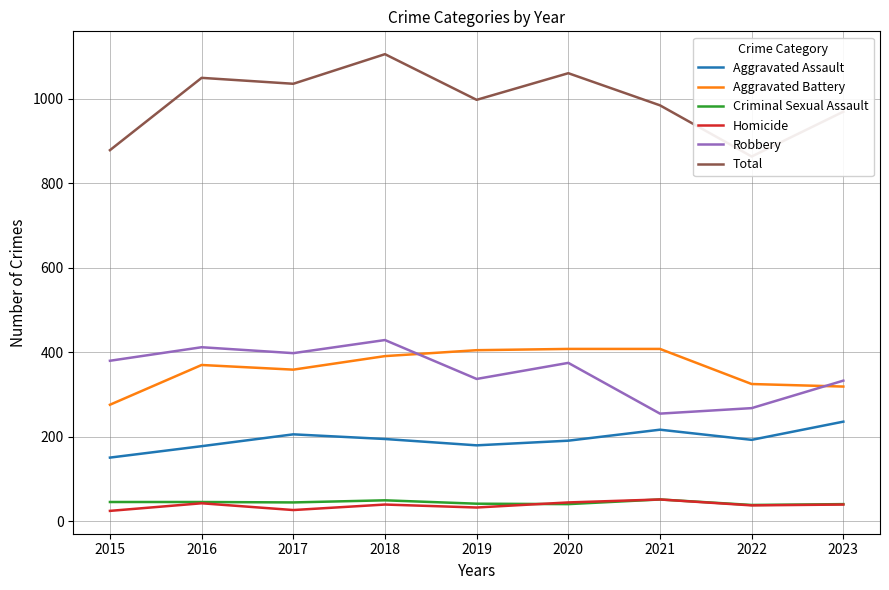

What is the value of the Criminal Sexual Assault point at the 9th from the left?

41